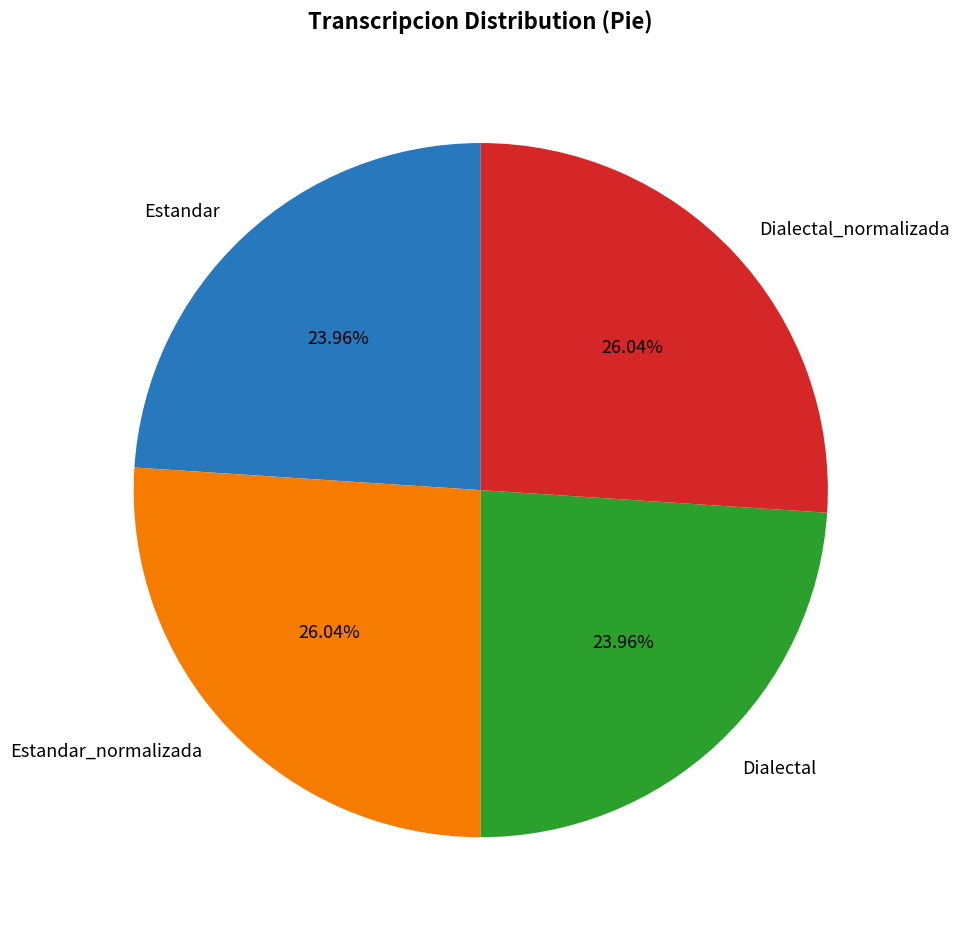

Combined, what portion of the pie is Estandar and Dialectal_normalizada?

50.0%